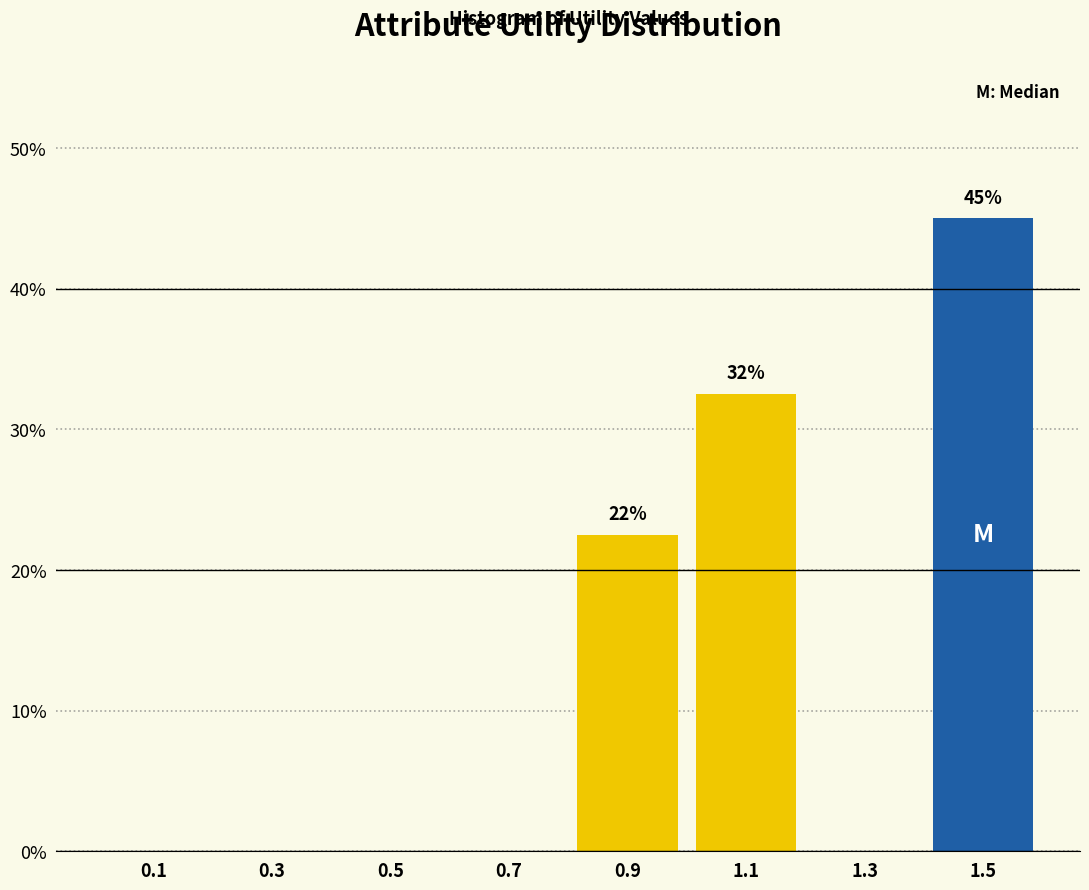

Over which range of the x-axis is the bar tallest?

1.4 to 1.6